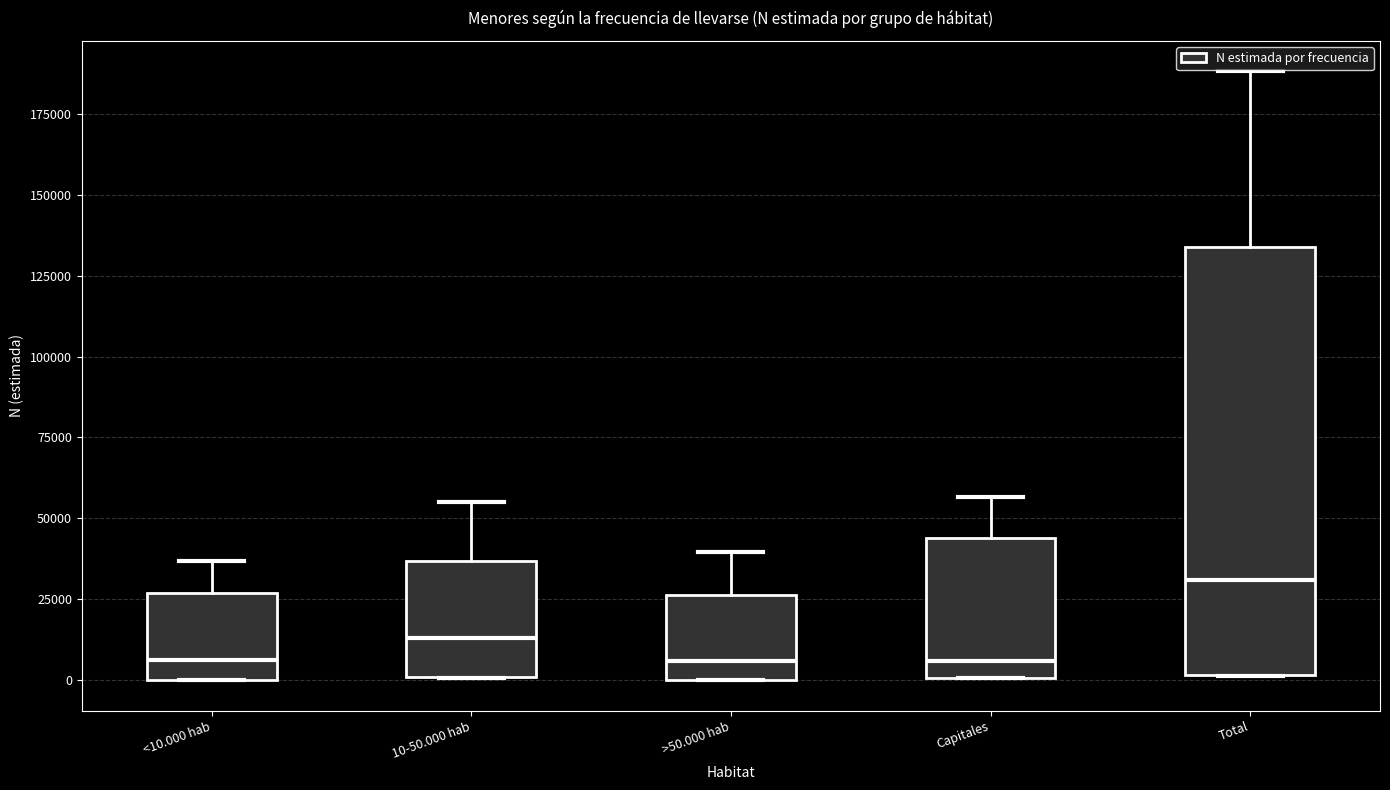

Where does the median line of the box for <10.000 hab sit on the y-axis? The values are not printed on the chart, so give them approximately, as read against the axis.

5000